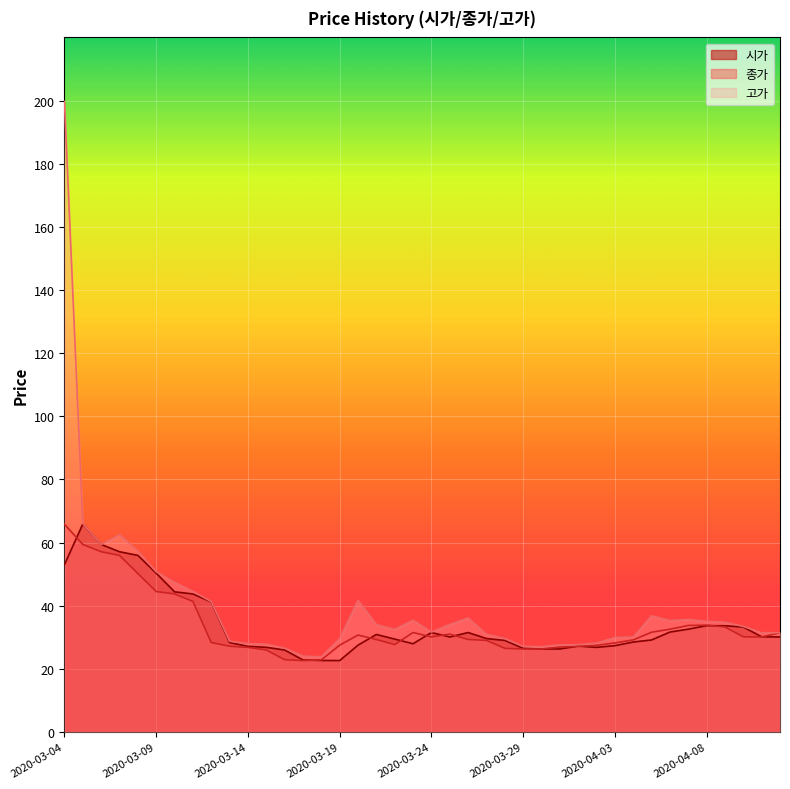

What is the label of the 22nd point from the right?

2020-03-22